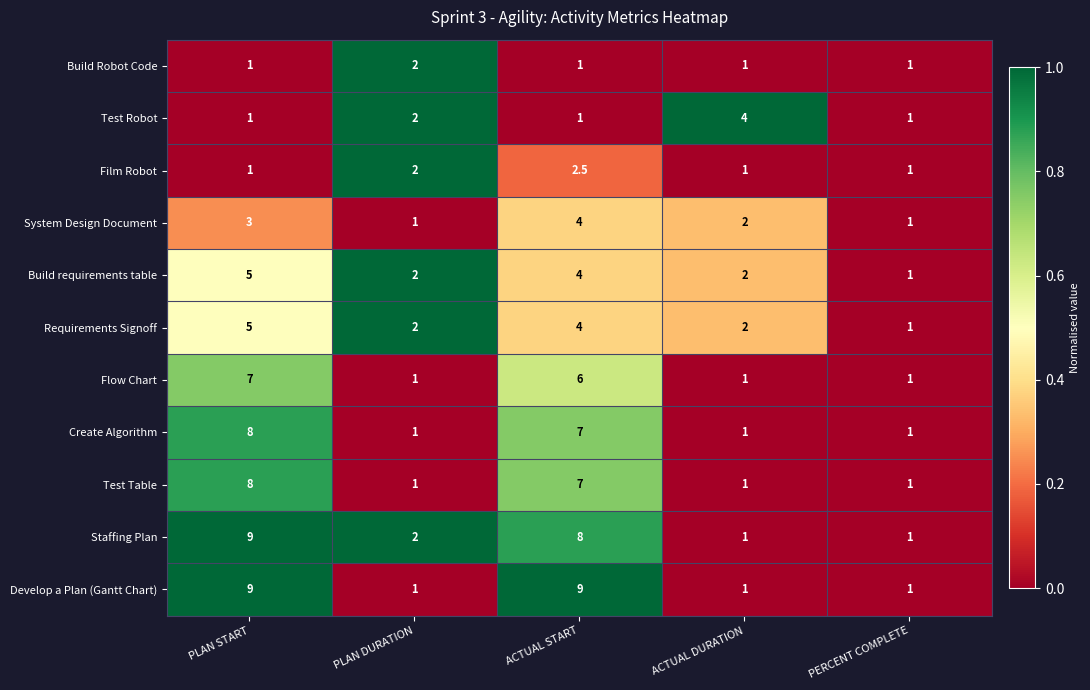

The Film Robot series shows 0.2 at ACTUAL DURATION. True or false?

False